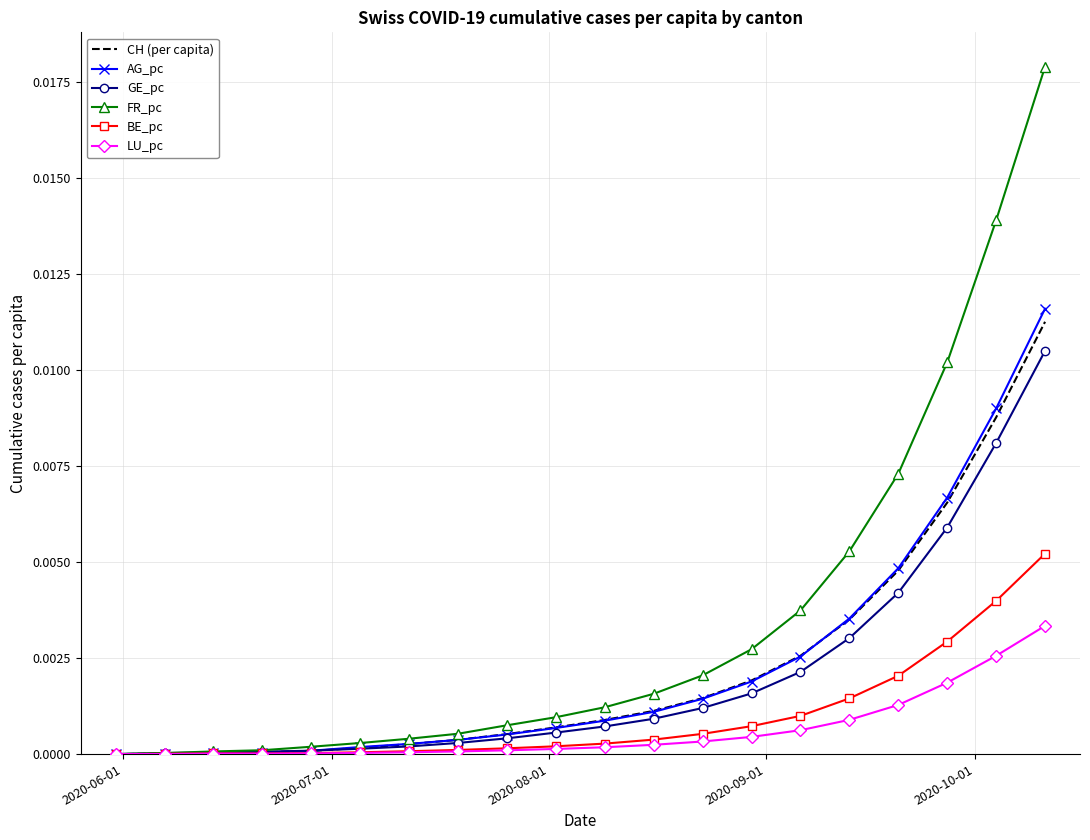

Which series has the largest total across all categories?

FR_pc